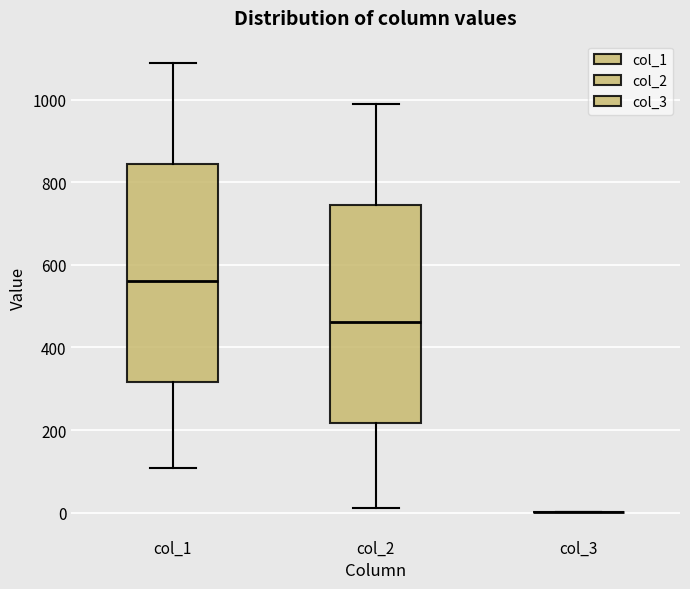

Reading left to right, read every box against the y-axis: the position of its median line, the range the box covers, and the ends of its whiskers. The values are not printed on the chart, so give them approximately, as read against the axis.

col_1: median 560, box 320 to 840, whiskers 100 to 1080
col_2: median 460, box 220 to 740, whiskers 20 to 1000
col_3: box collapsed to a line at 0, whiskers 0 to 0